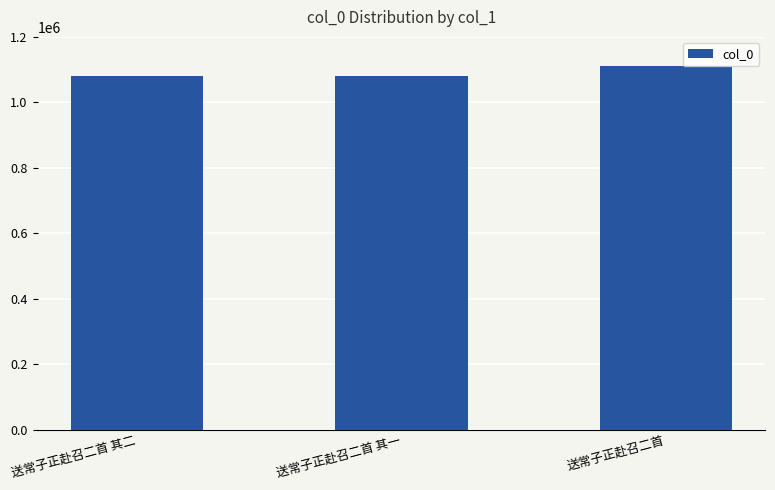

Where is the data nearest to the value 1094948?

送常子正赴召二首 其二